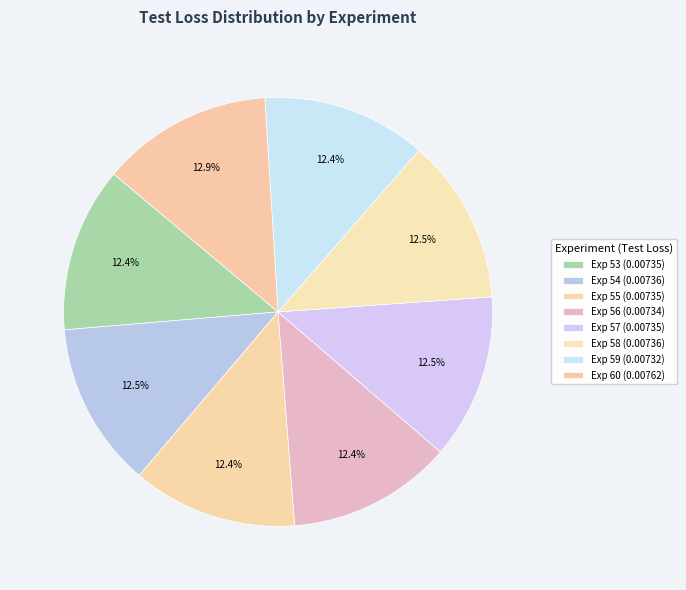

Is there any slice that represents more than half of the pie?

No